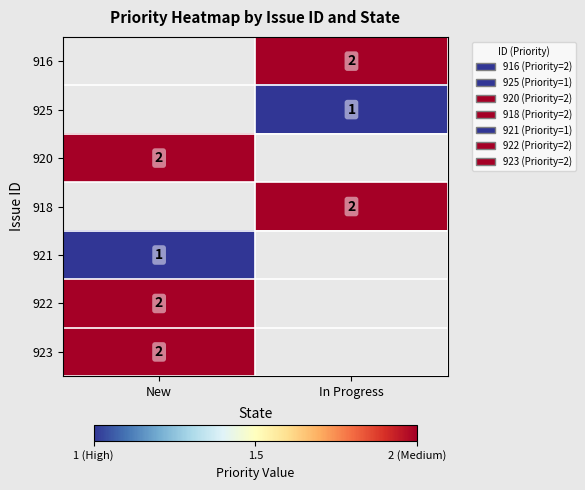

True or false: 923 has a value of 4 at New.

False